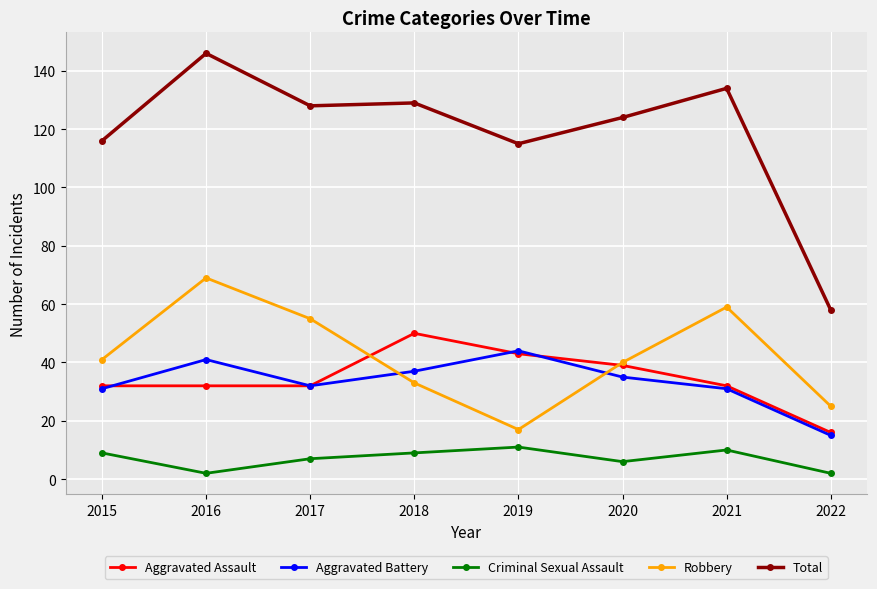

At which category does Robbery reach its first local peak?

2016